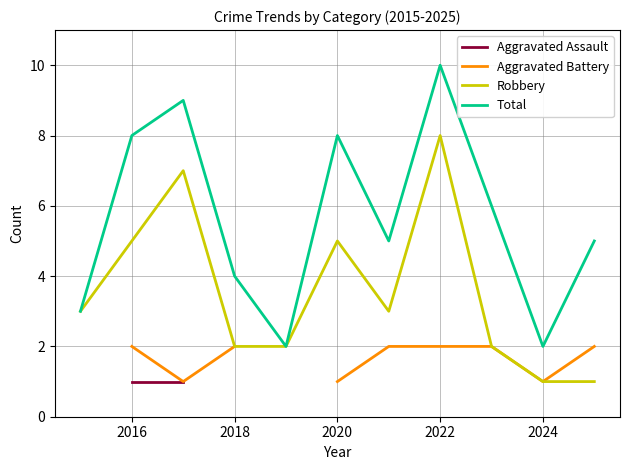

Count the number of data series in this chart.

4